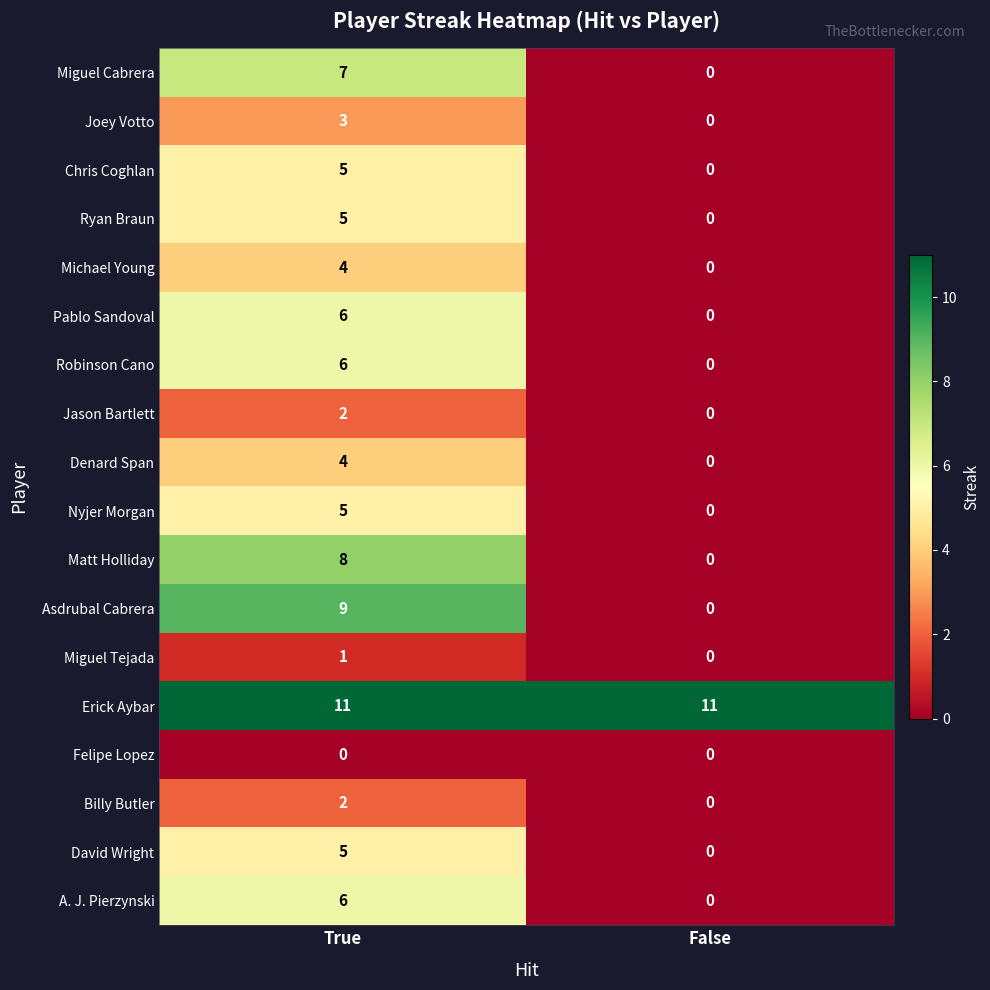

What is the average value of the Miguel Cabrera series?

4